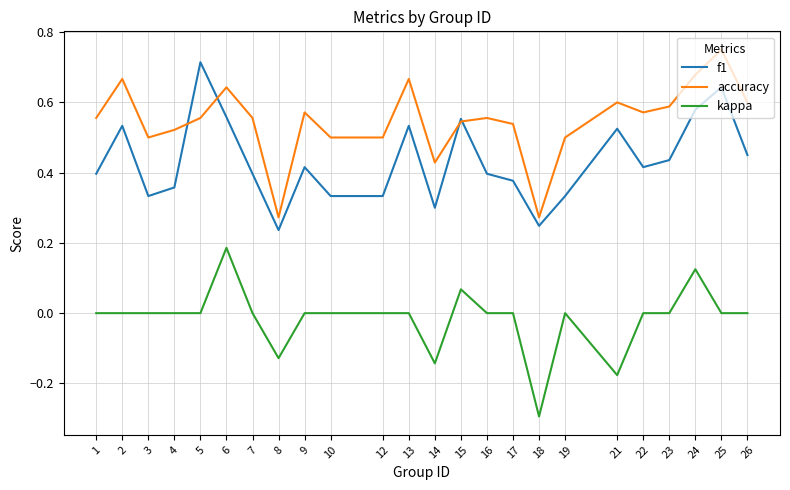

What is the smallest value displayed?

-0.3